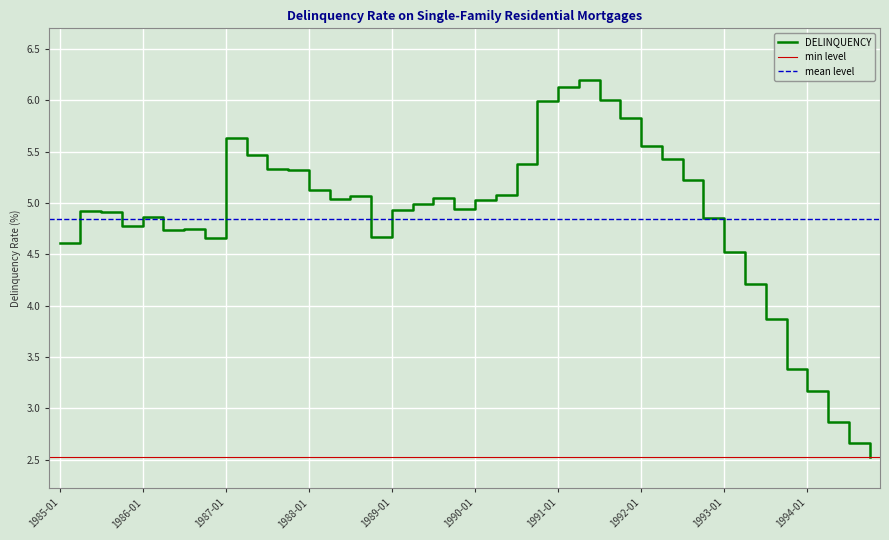

Where is the first local maximum?

1985-04